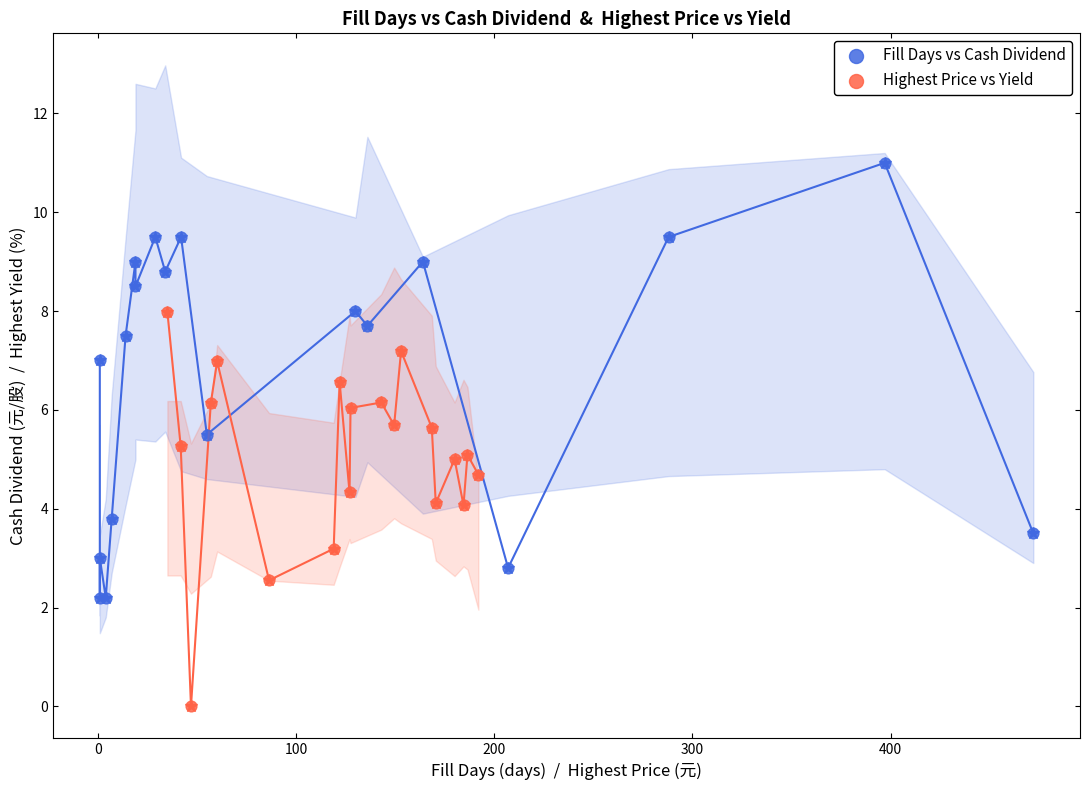

Which series contains the highest Y value?

Fill Days vs Cash Dividend